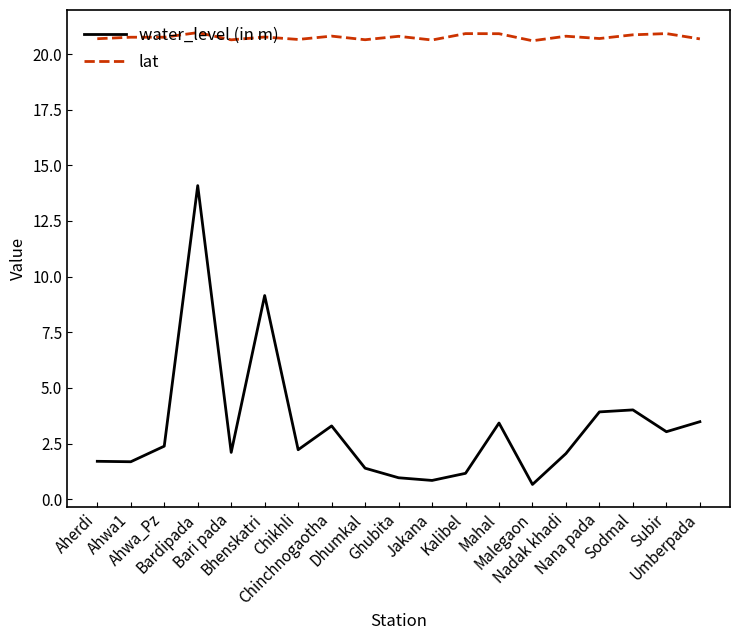

What is the minimum value shown in the chart?

0.7